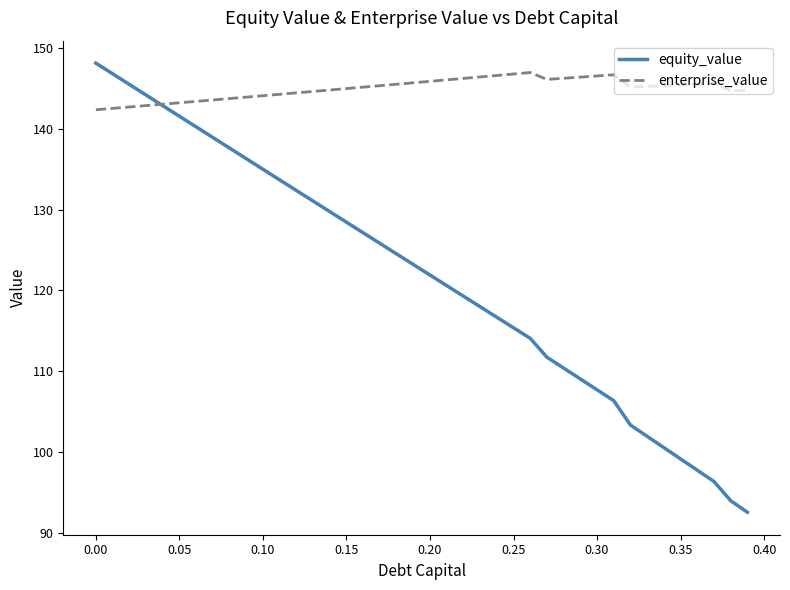

List the series in order of their overall mean, lowest first.

equity_value, enterprise_value